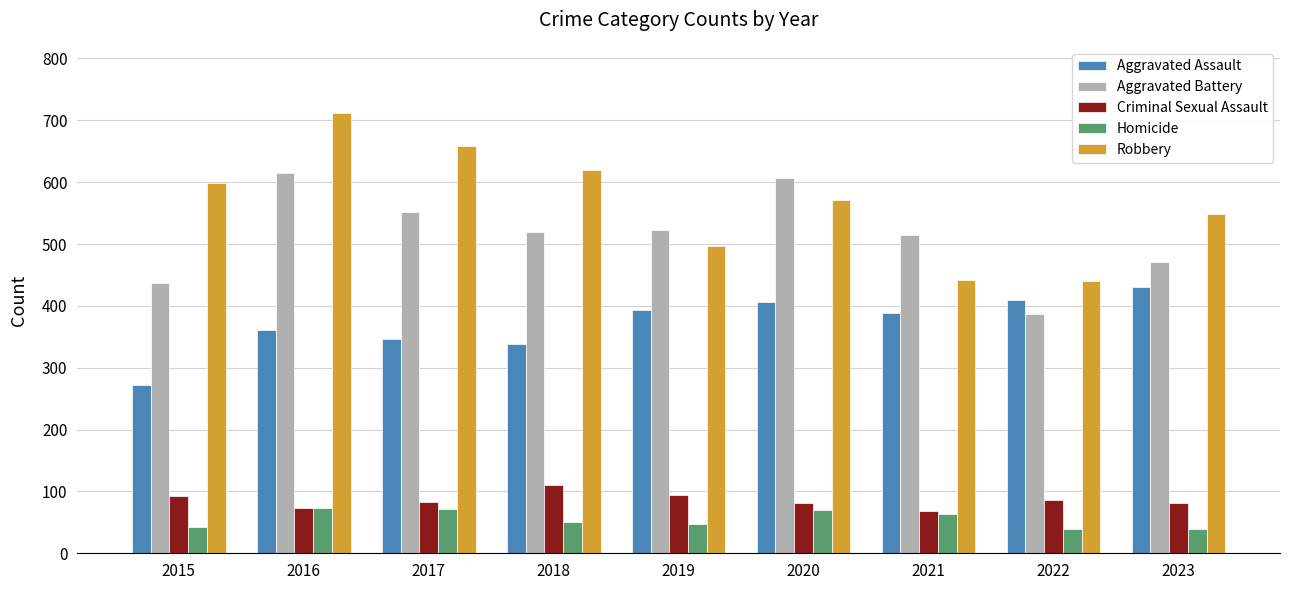

List the series in order of their peak value, highest first.

Robbery, Aggravated Battery, Aggravated Assault, Criminal Sexual Assault, Homicide